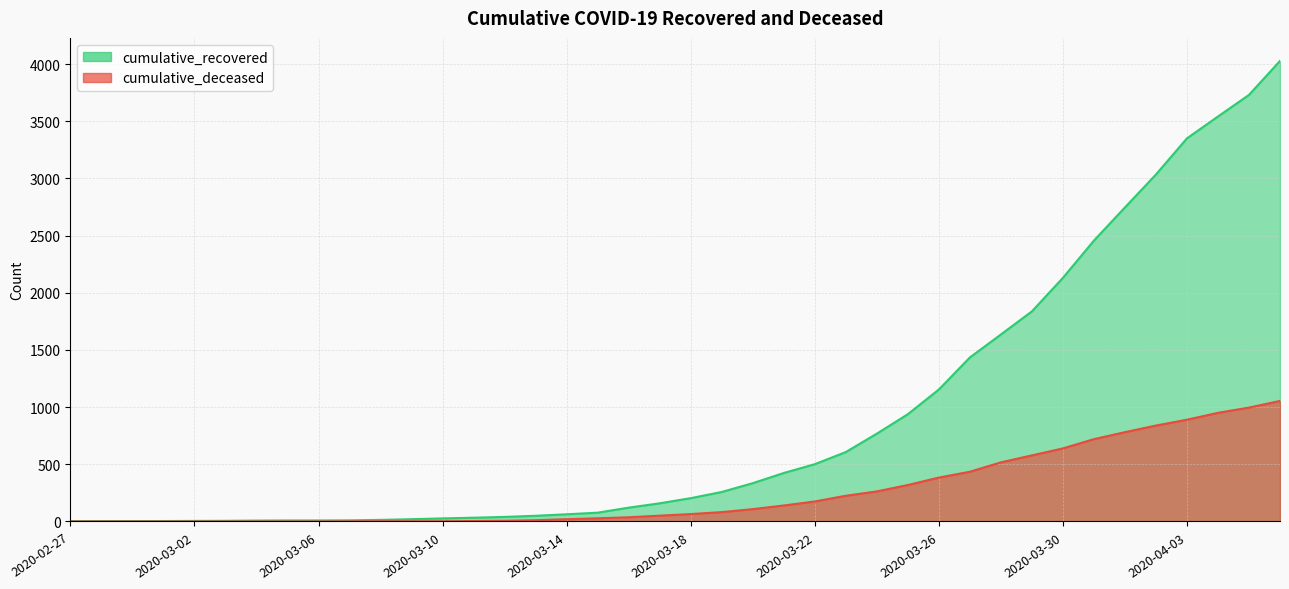

How many series are shown in this chart?

2